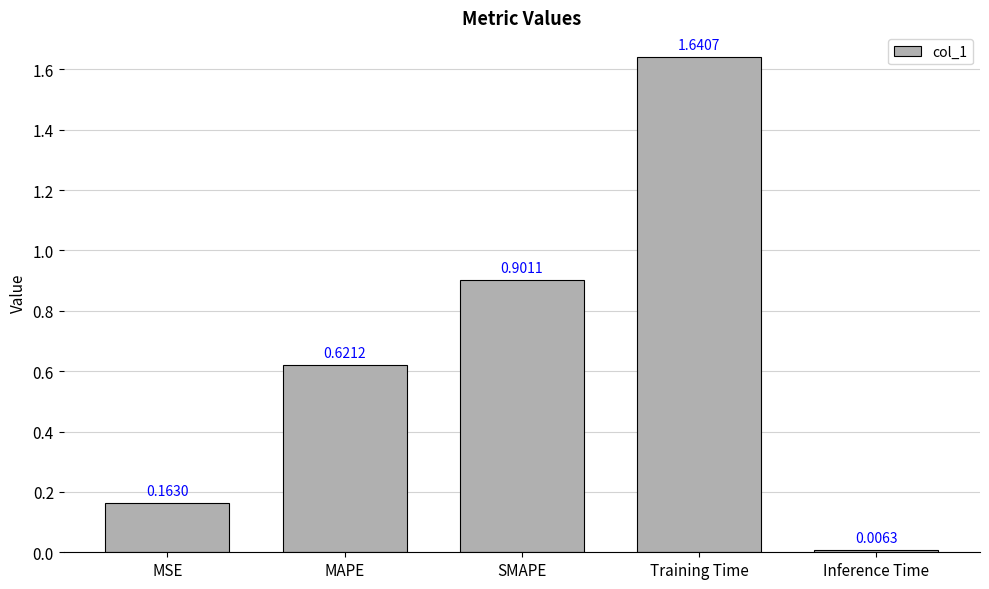

Approximately how many times larger is the value at MAPE compared to Training Time?

0.4